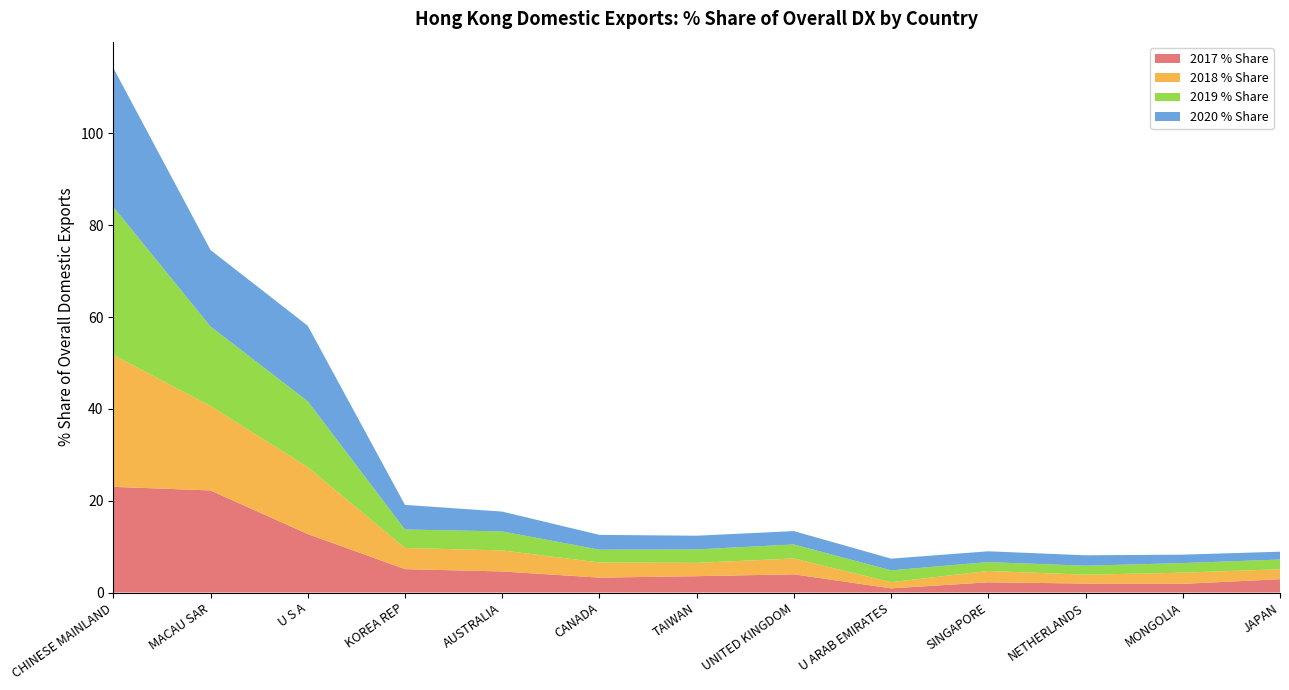

Reading left to right, list all the values displayed in this chart.

2017 % Share: CHINESE MAINLAND=23.0	MACAU SAR=22.2	U S A=12.7	KOREA REP=5.1	AUSTRALIA=4.6	CANADA=3.2	TAIWAN=3.6	UNITED KINGDOM=4.0	U ARAB EMIRATES=0.9	SINGAPORE=2.2	NETHERLANDS=1.9	MONGOLIA=1.9	JAPAN=2.9
2018 % Share: CHINESE MAINLAND=28.7	MACAU SAR=18.4	U S A=14.6	KOREA REP=4.6	AUSTRALIA=4.6	CANADA=3.3	TAIWAN=2.9	UNITED KINGDOM=3.4	U ARAB EMIRATES=1.3	SINGAPORE=2.5	NETHERLANDS=1.9	MONGOLIA=2.4	JAPAN=2.2
2019 % Share: CHINESE MAINLAND=32.3	MACAU SAR=17.3	U S A=14.4	KOREA REP=4.0	AUSTRALIA=4.1	CANADA=2.8	TAIWAN=2.9	UNITED KINGDOM=3.1	U ARAB EMIRATES=2.6	SINGAPORE=1.9	NETHERLANDS=2.0	MONGOLIA=2.1	JAPAN=2.1
2020 % Share: CHINESE MAINLAND=30.3	MACAU SAR=16.7	U S A=16.4	KOREA REP=5.4	AUSTRALIA=4.3	CANADA=3.2	TAIWAN=3.0	UNITED KINGDOM=2.9	U ARAB EMIRATES=2.5	SINGAPORE=2.3	NETHERLANDS=2.3	MONGOLIA=1.8	JAPAN=1.7